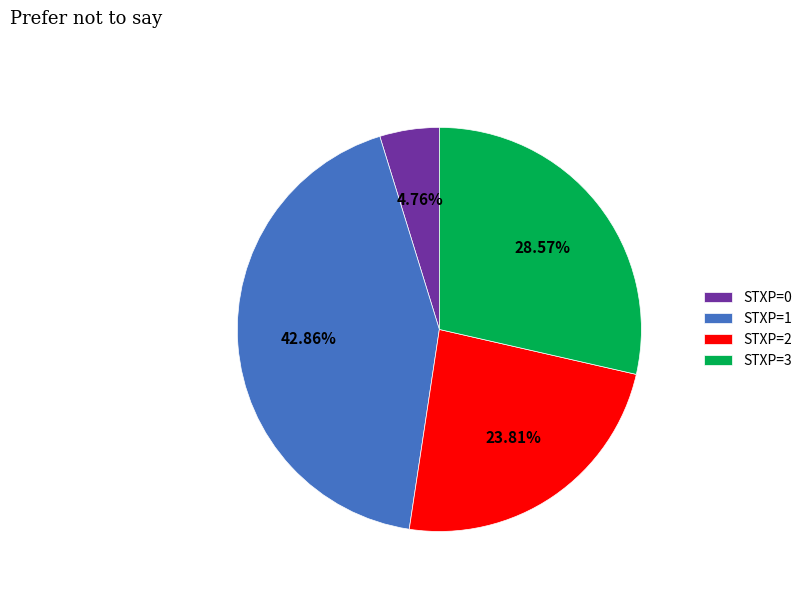

Which has a higher value, STXP=3 or STXP=0?

STXP=3